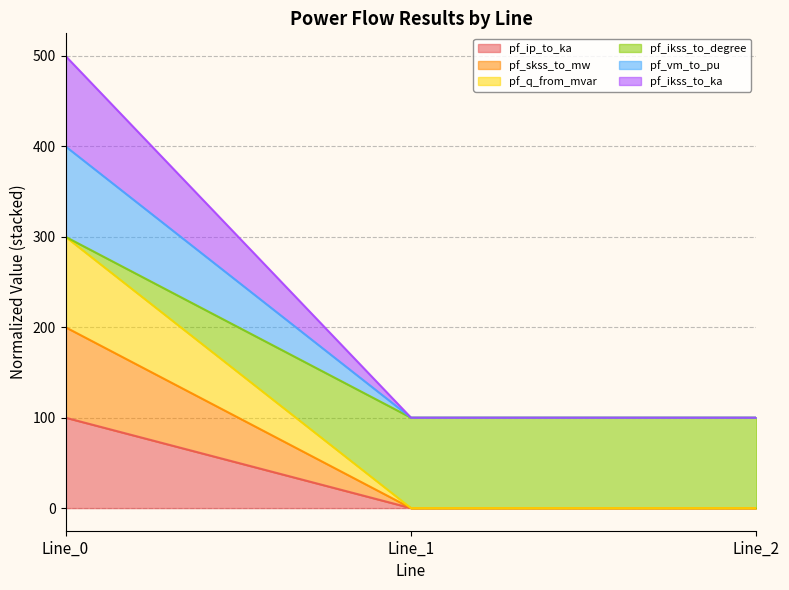

List the labels in order of pf_q_from_mvar value, largest first.

Line_0, Line_1, Line_2